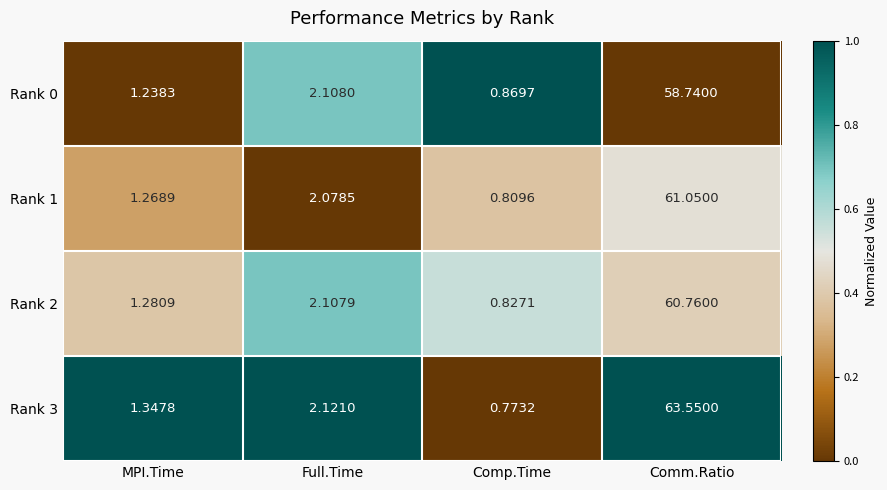

Rank the categories by Rank 1 value from lowest to highest.

Comp.Time, MPI.Time, Full.Time, Comm.Ratio